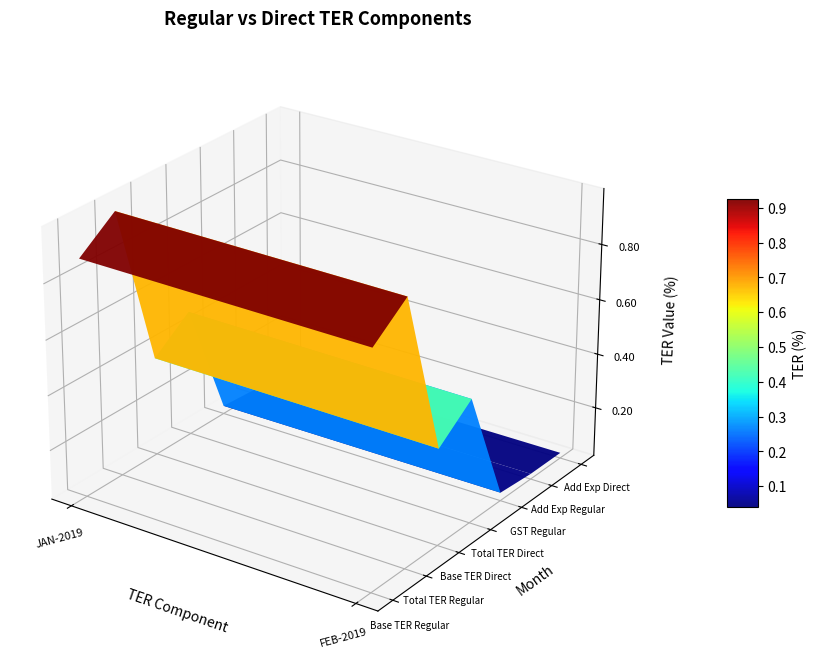

Which series has the widest spread of values?

regular_base_ter